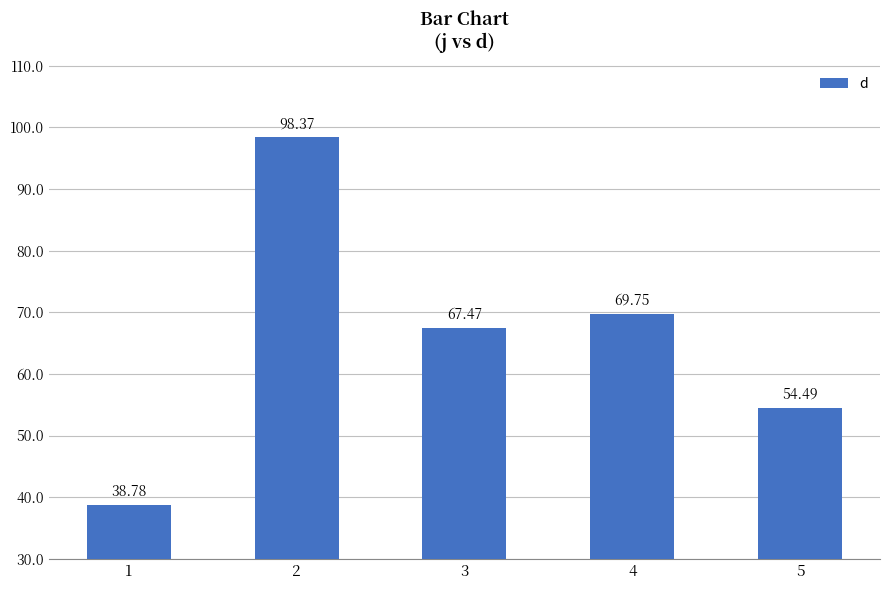

What is the average value?

65.8